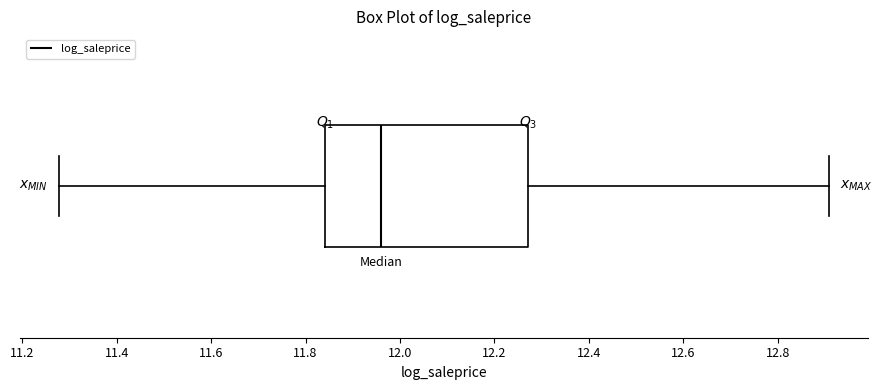

Read this box plot against the x-axis: the position of the median line, the range covered by the box, and the ends of both whiskers. The values are not printed on the chart, so give them approximately, as read against the axis.

median 11.96, box 11.84 to 12.28, whiskers 11.28 to 12.90